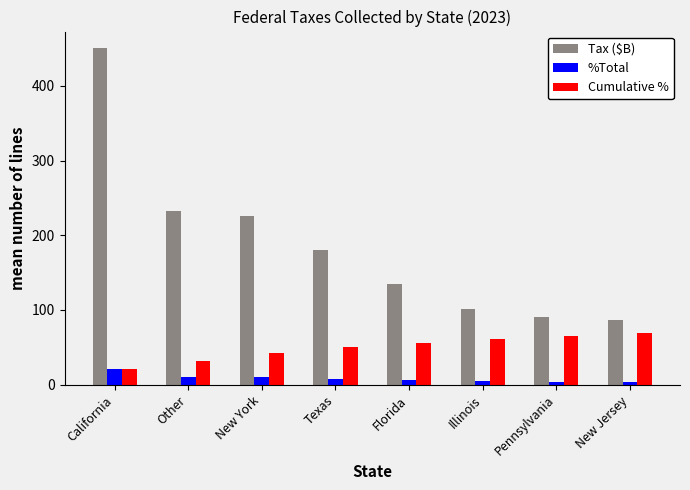

What is the difference between the maximum and minimum values in the Tax ($B) series?

363.9